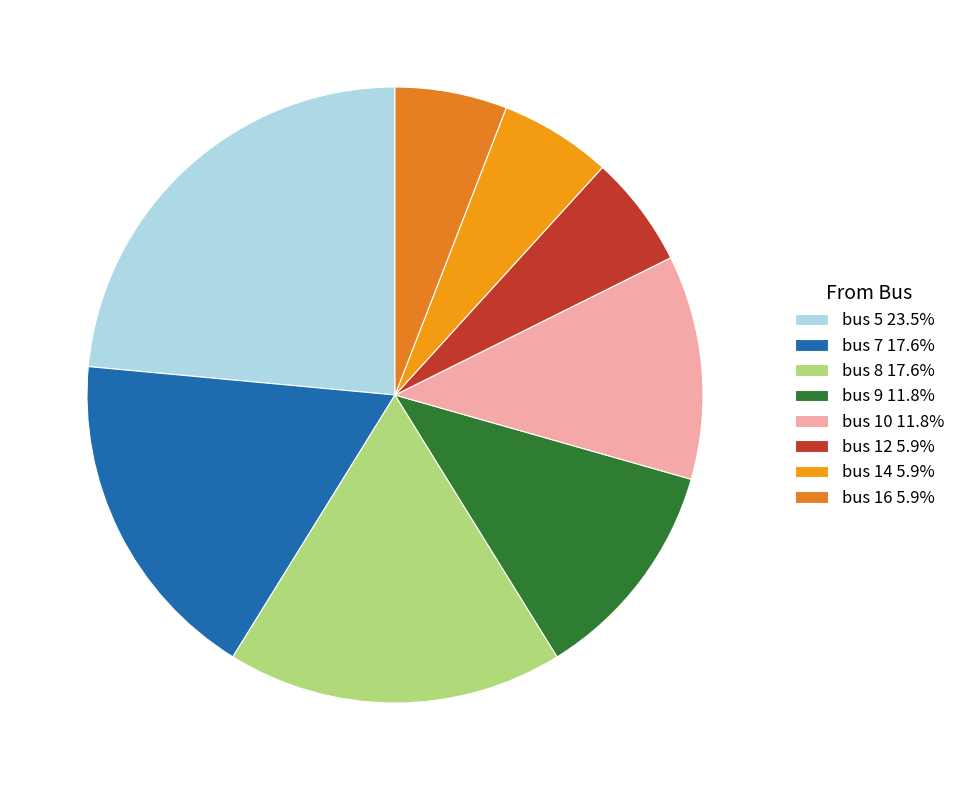

Combined, do bus 9 and bus 16 account for over 50%?

No